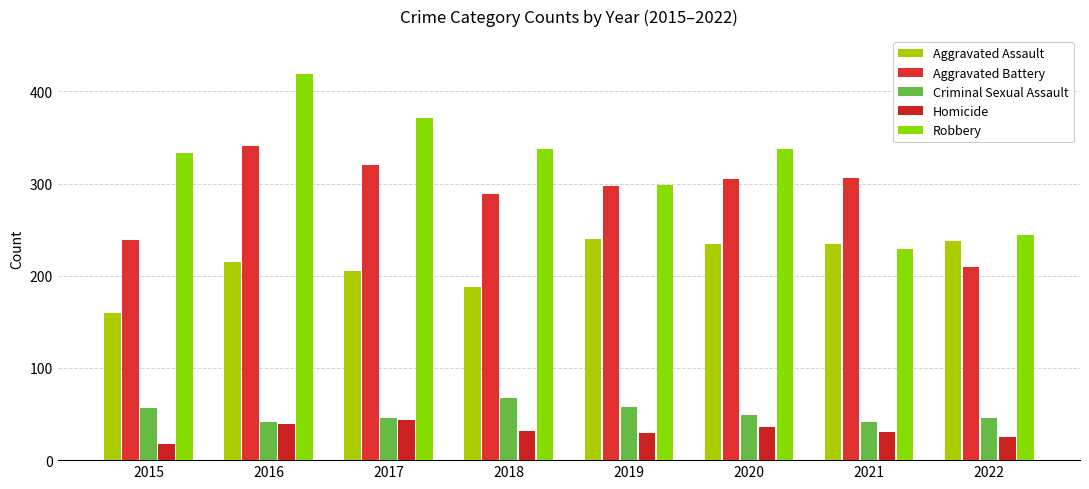

Is the value of Criminal Sexual Assault at 2016 greater than the value of Aggravated Assault at 2016?

No